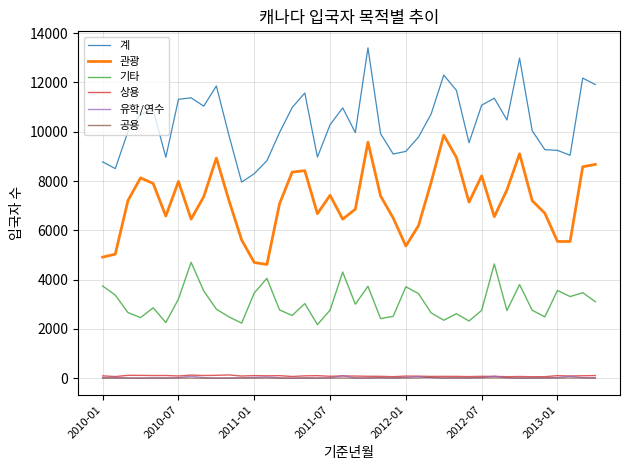

True or false: 유학/연수 and 관광 cross at least once.

False